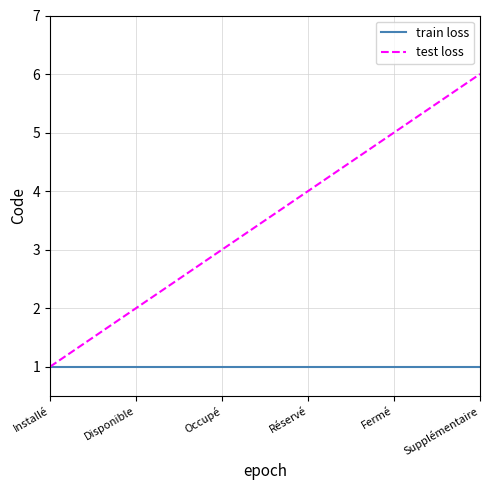

Is it true that train loss equals 2 at Occupé?

False